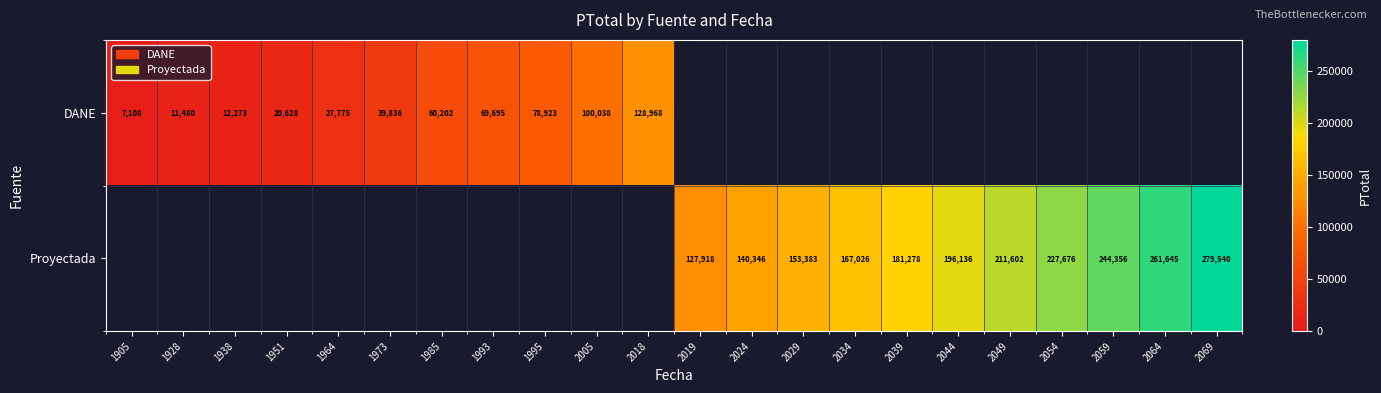

True or false: DANE has a value of 3095.2 at 1905.

False